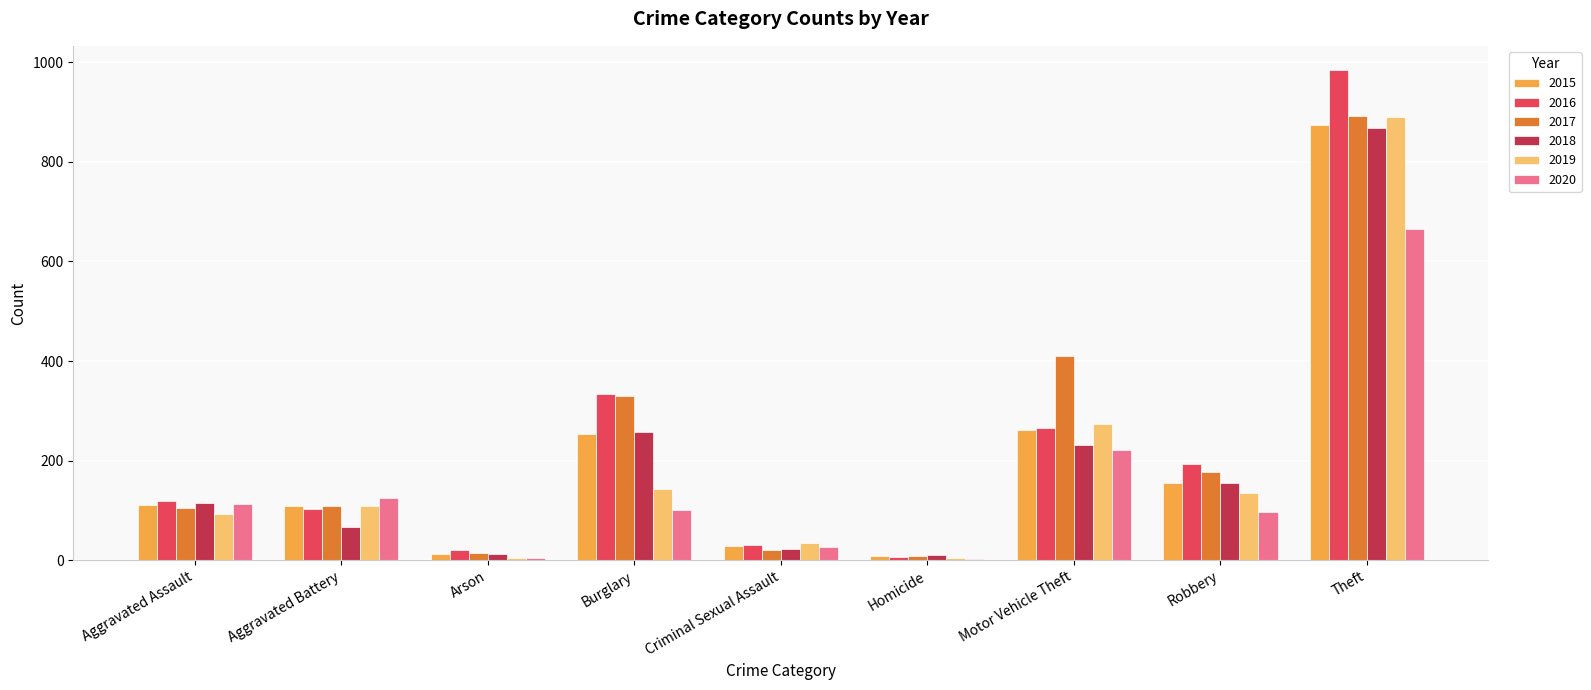

What is the spread (max minus min) of values at Aggravated Battery?

58